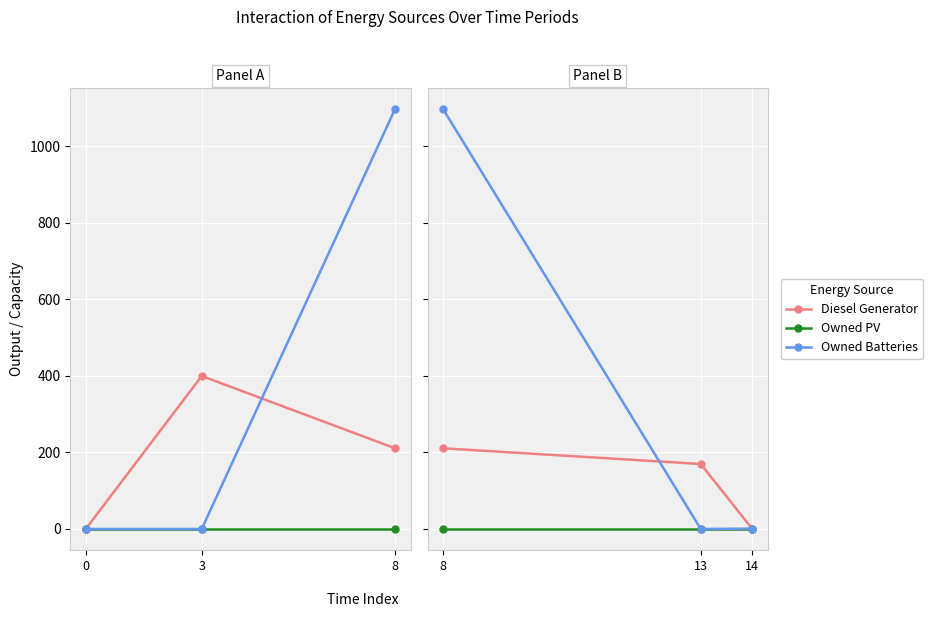

Which category has the lowest value across all series?

14